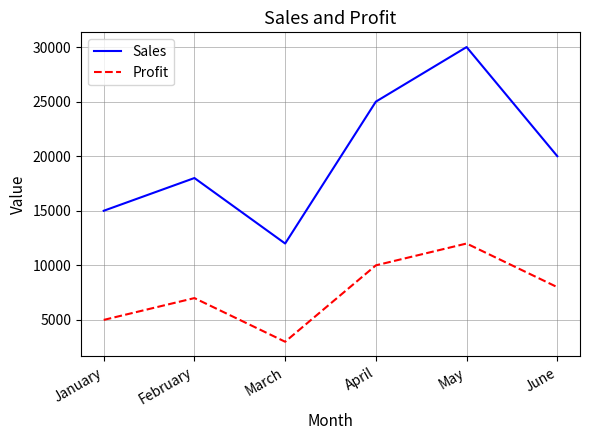

What is the spread (max minus min) of values at March?

9000